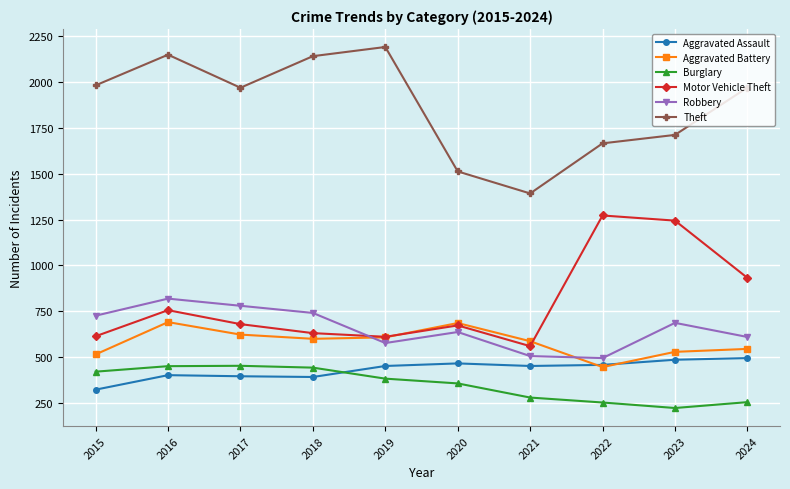

What is the difference between the highest and lowest values at 2019?

1807